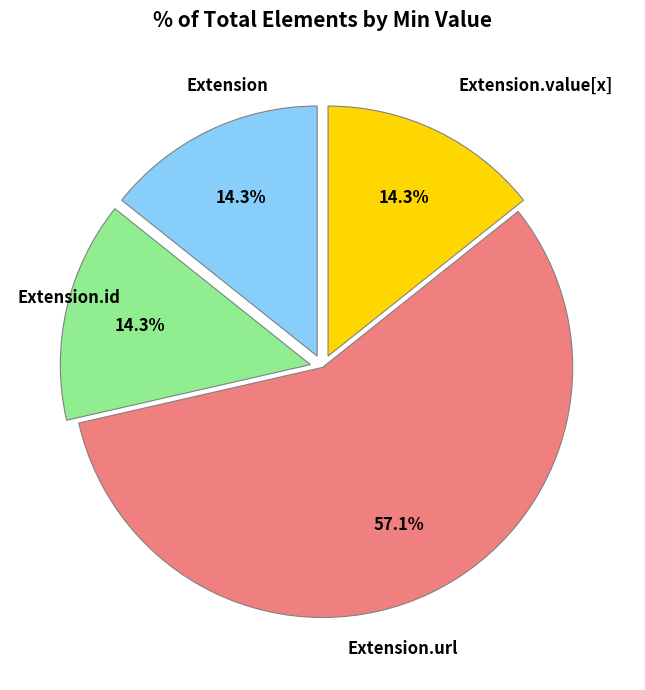

Is there a majority slice in this chart?

Yes